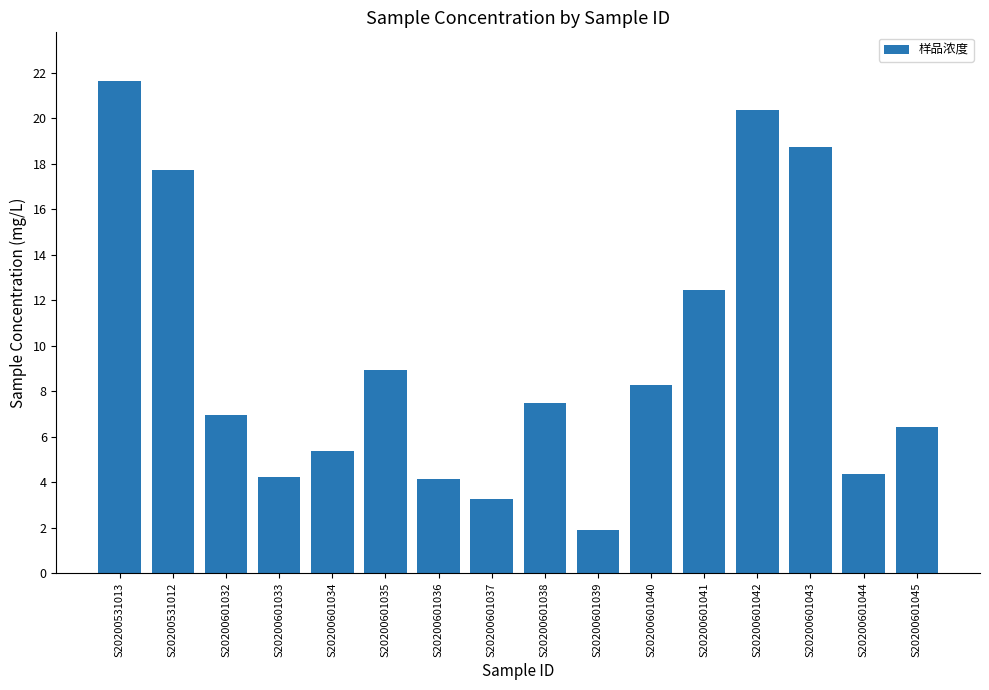

How many series are shown in this chart?

1